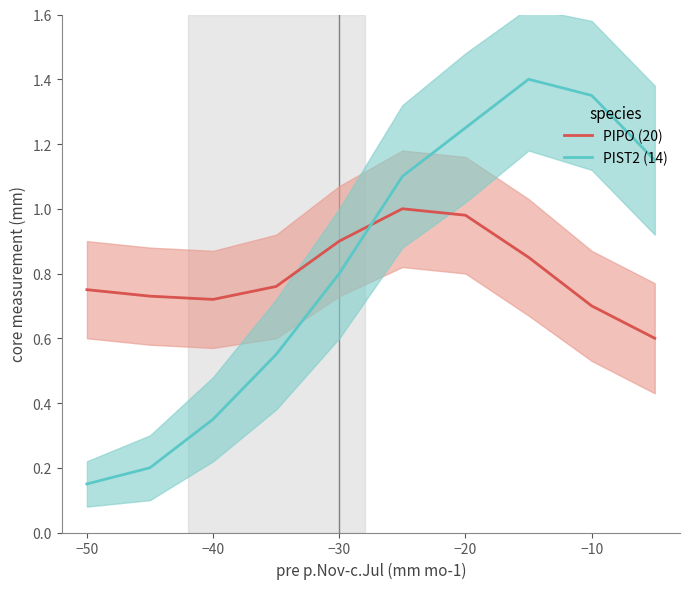

What is the label of the 1st point from the left?

−50